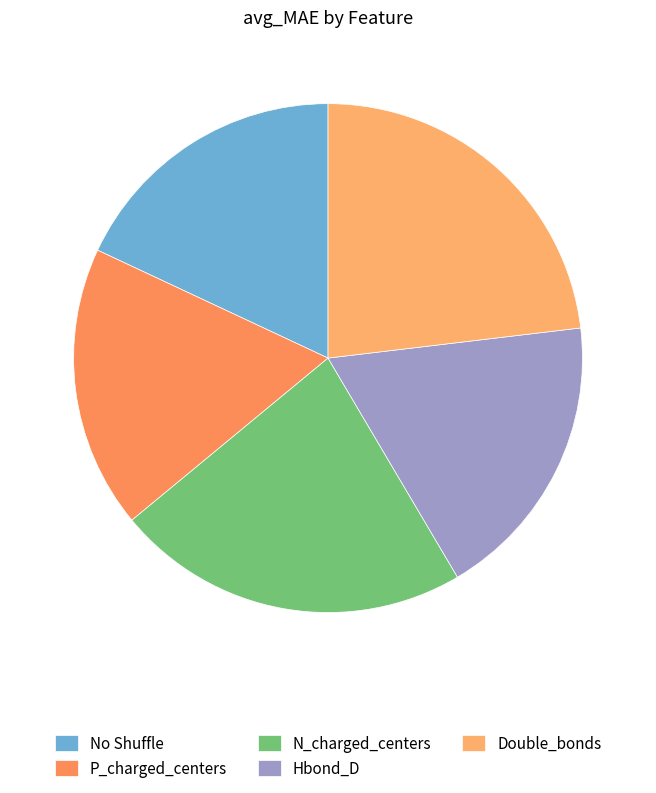

Is N_charged_centers the majority of the pie?

No